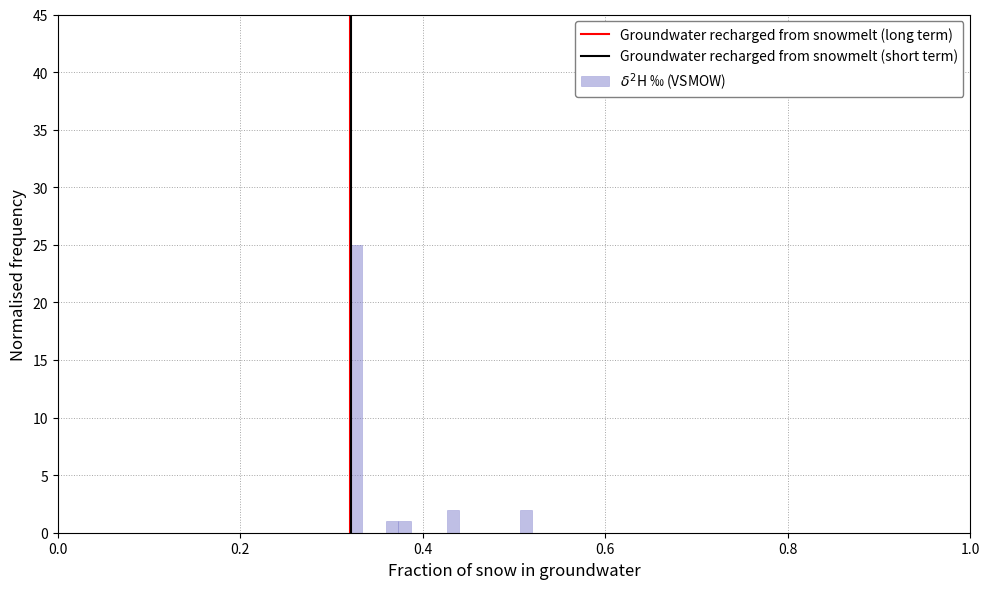

Read against the x-axis, roughly where is the centre of the tallest bar?

0.32